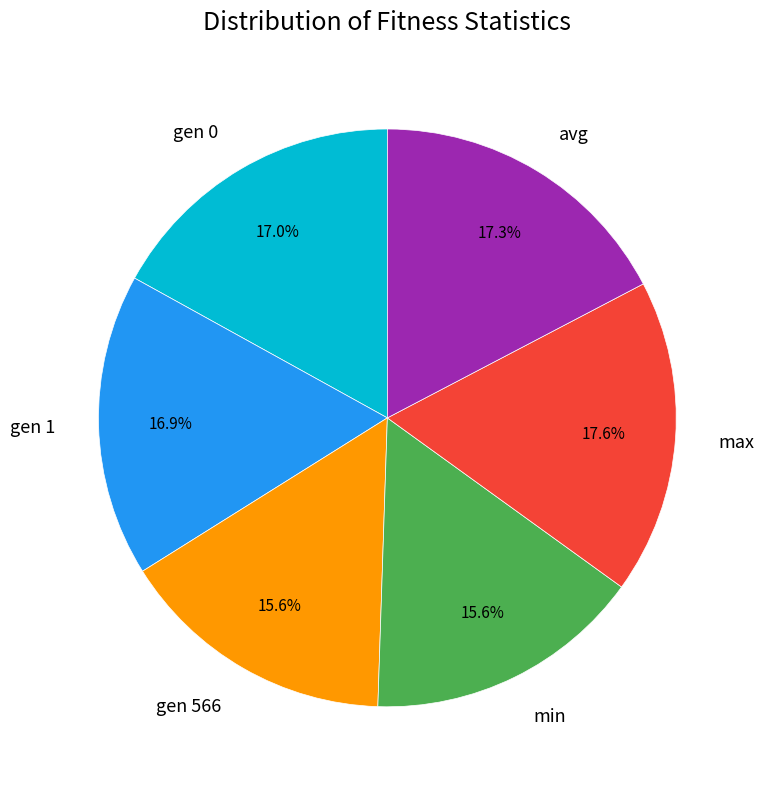

Combined, do avg and min account for over 50%?

No